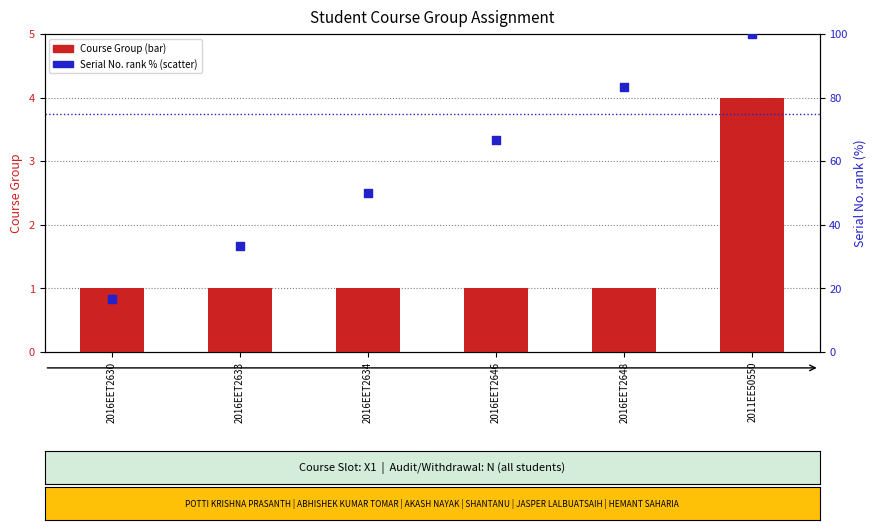

Which series contains the lowest Y value?

Course Group